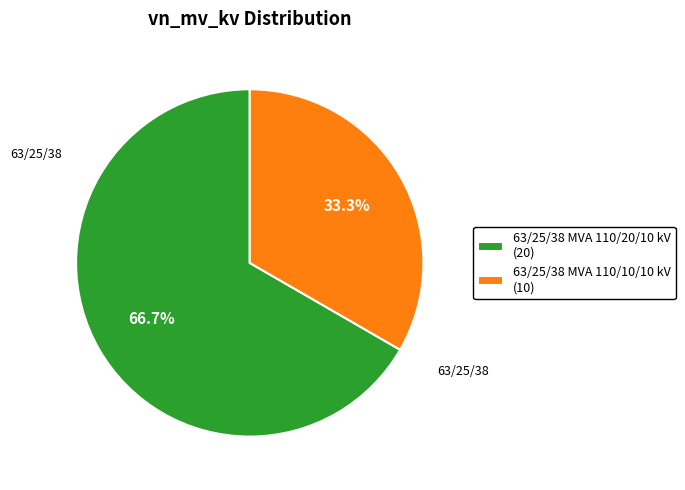

To the nearest percent, what percentage of the pie is 63/25/38 MVA 110/20/10 kV?

67%